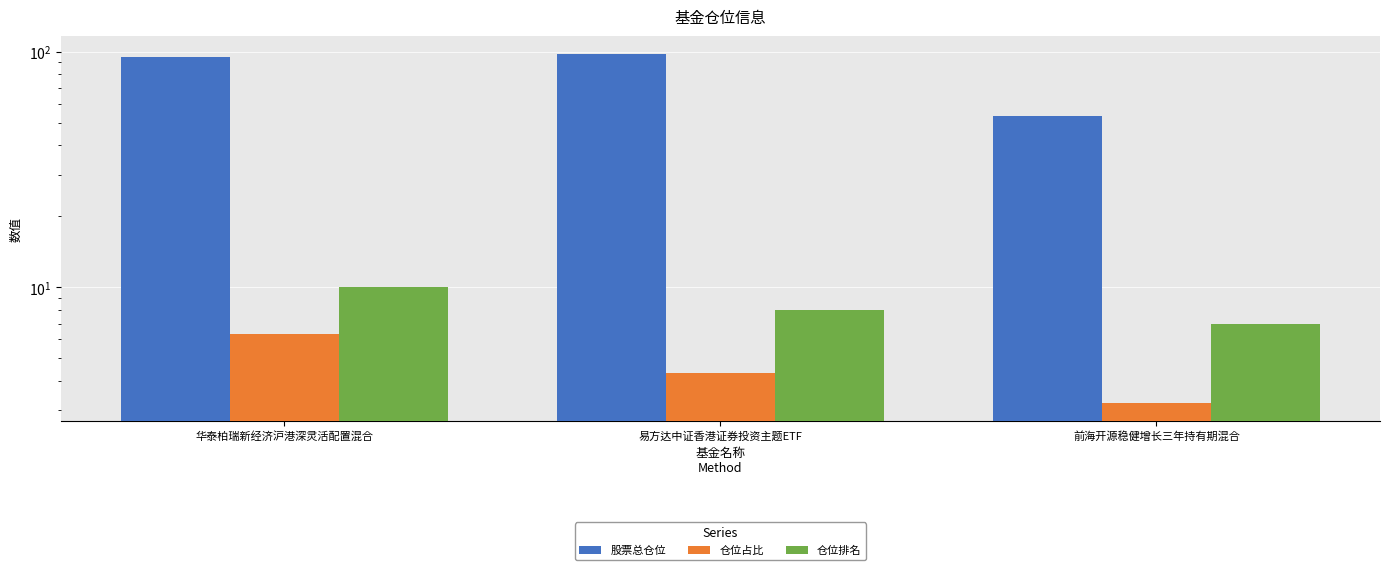

What is the sum of the 股票总仓位 values at 华泰柏瑞新经济沪港深灵活配置混合 and 易方达中证香港证券投资主题ETF?

192.7